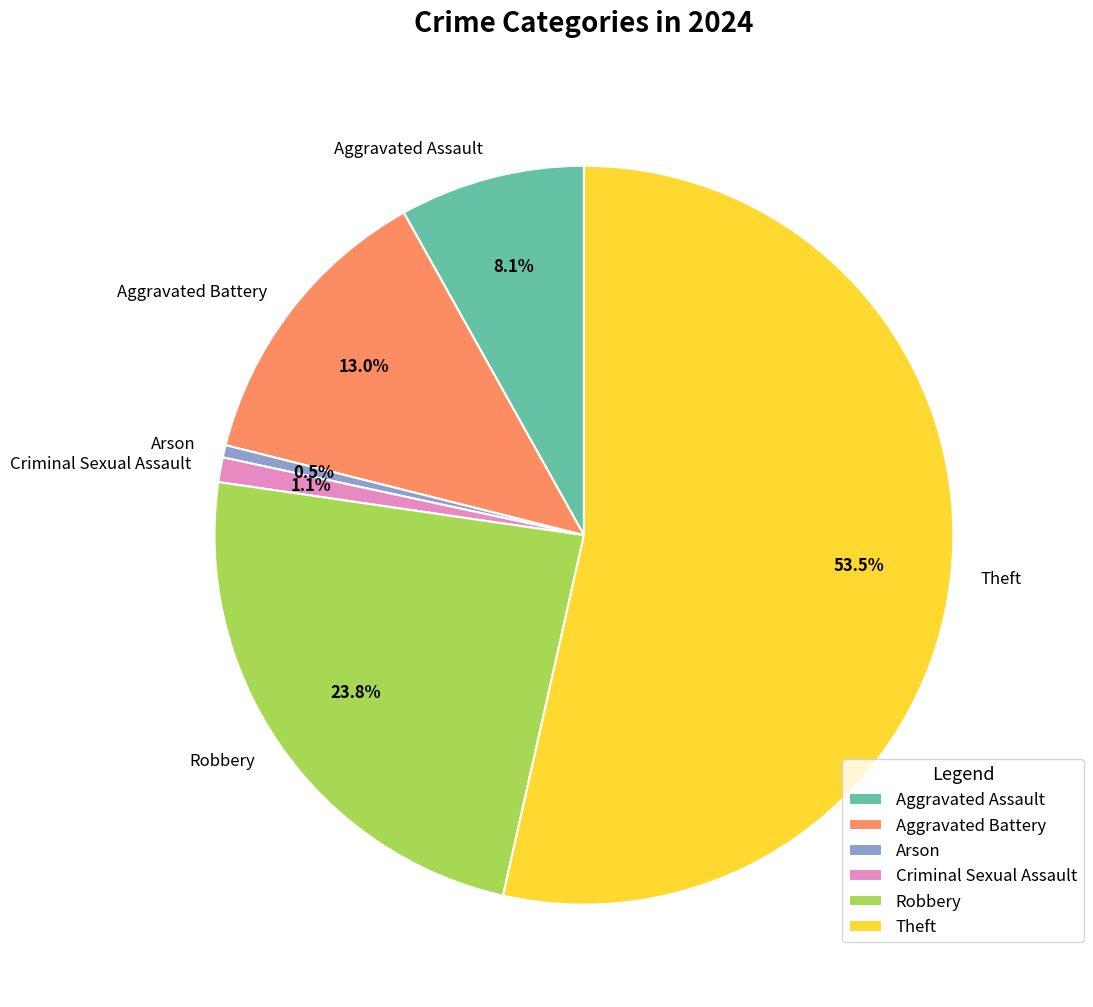

Is there any slice that represents more than half of the pie?

Yes